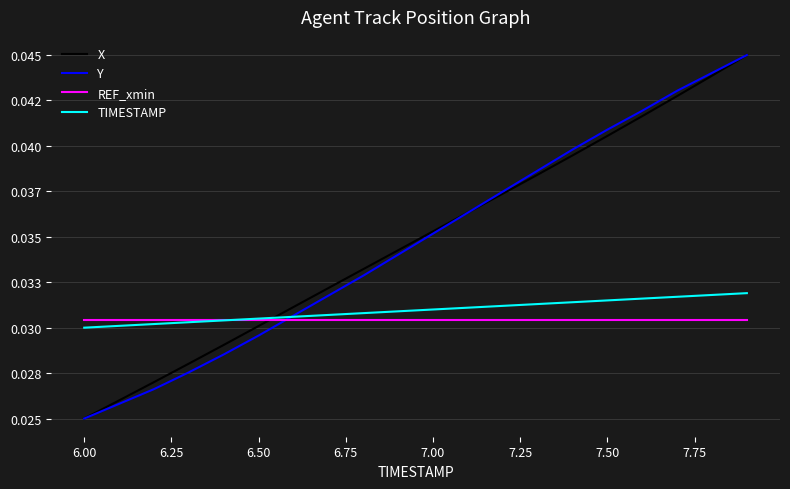

What is the sum of all TIMESTAMP values?

0.6